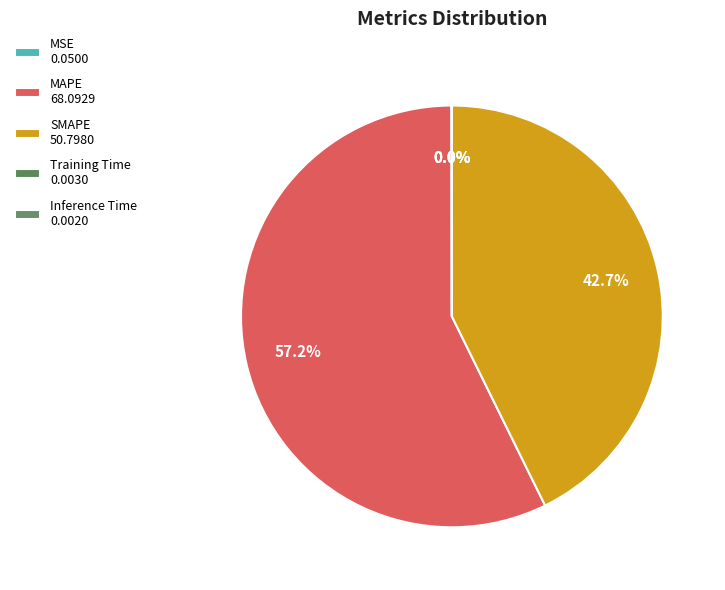

The SMAPE slice represents 43% of the pie. True or false?

True